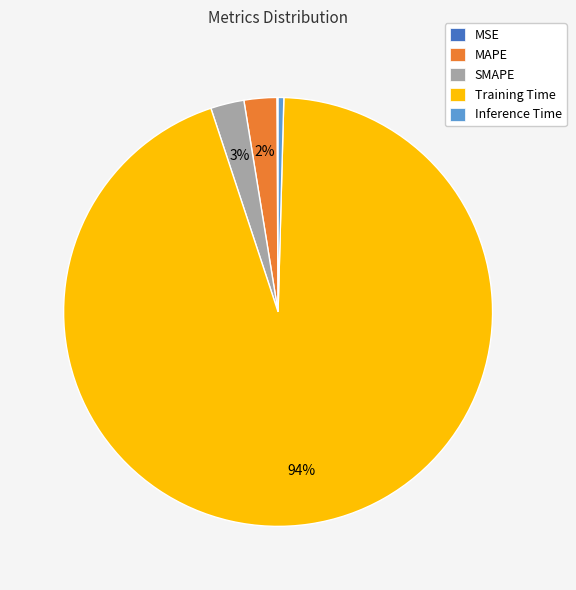

Is it true that Inference Time is 0% of the pie?

True